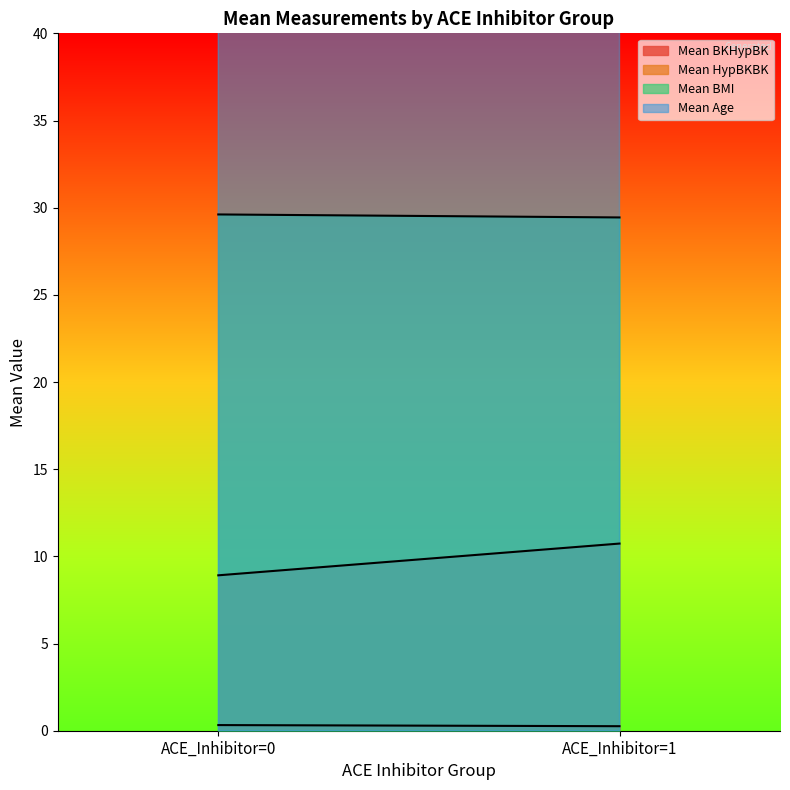

Count the Mean BKHypBK values in the range 0 to 1.

2